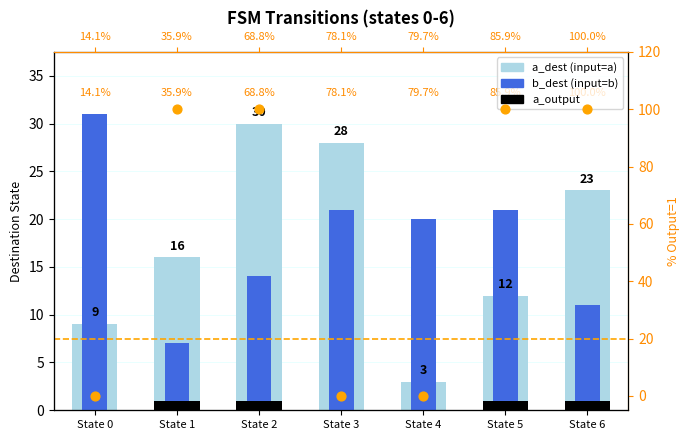

At how many categories does at least one series exceed 26?

3